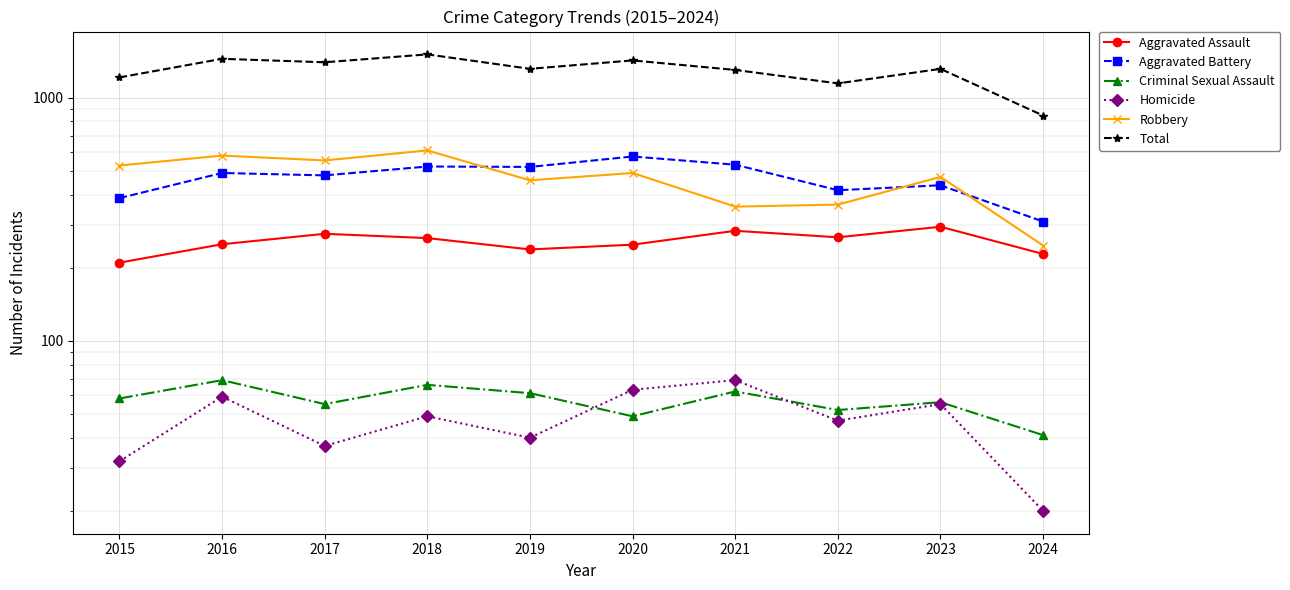

What is the sum of all Total values?

12928